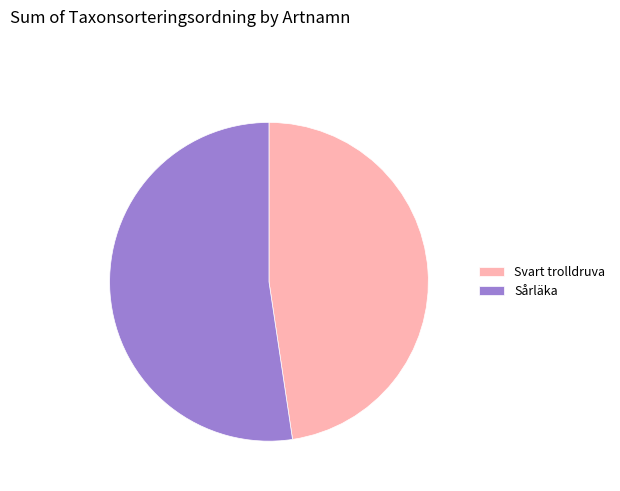

Between Sårläka and Svart trolldruva, which is larger?

Sårläka